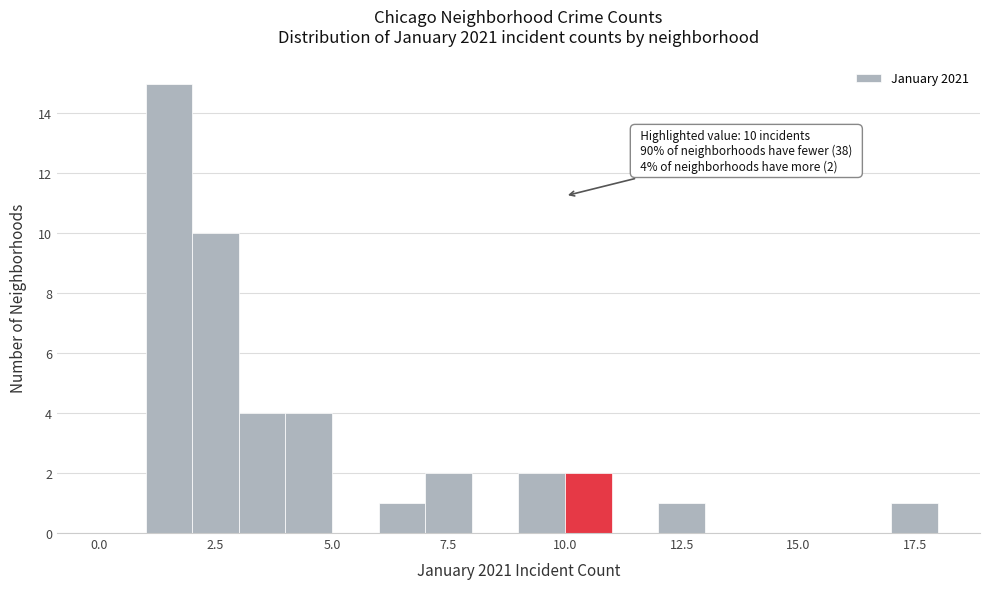

Read against the x-axis, roughly where is the centre of the tallest bar?

1.5